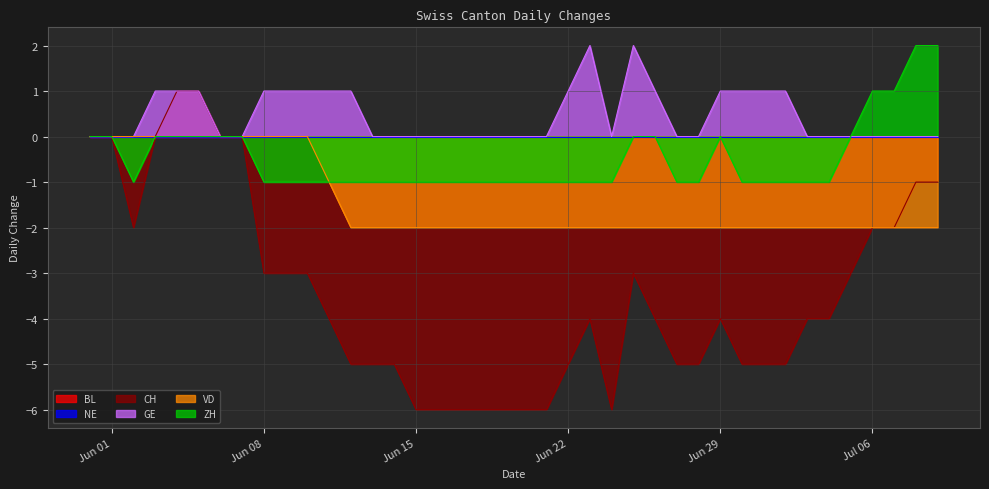

The CH series shows 0 at Jul 06. True or false?

False